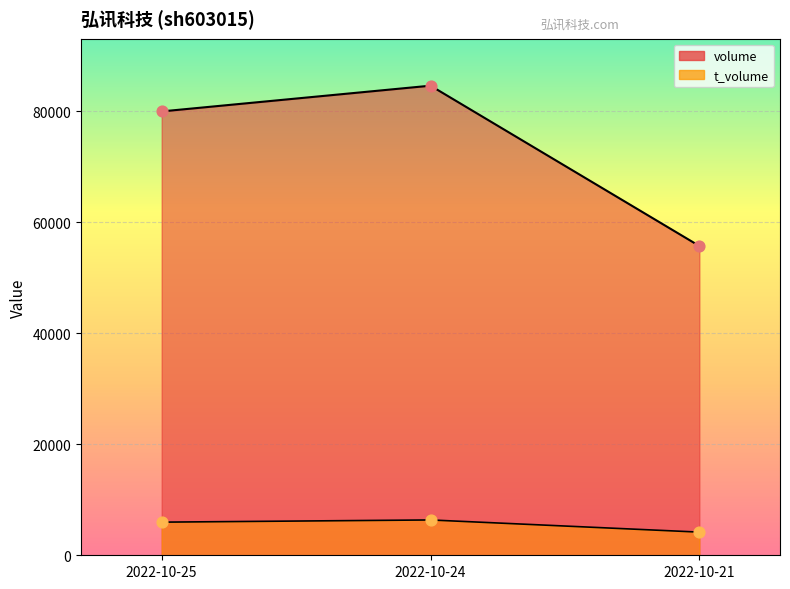

Which series has the widest spread of Y values?

volume